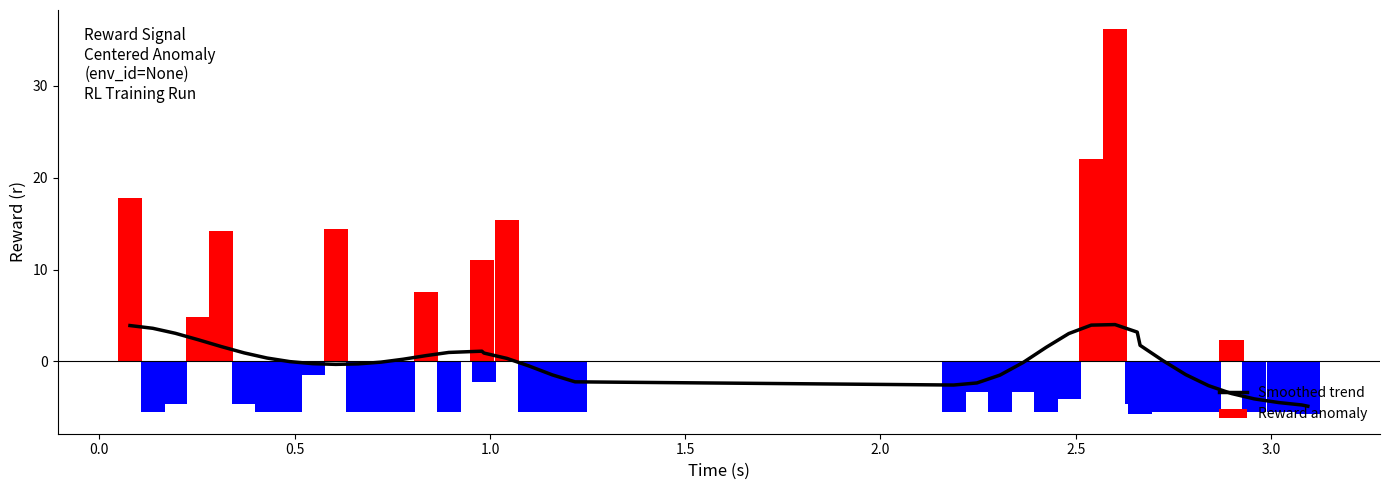

At how many categories does at least one series exceed 7?

8